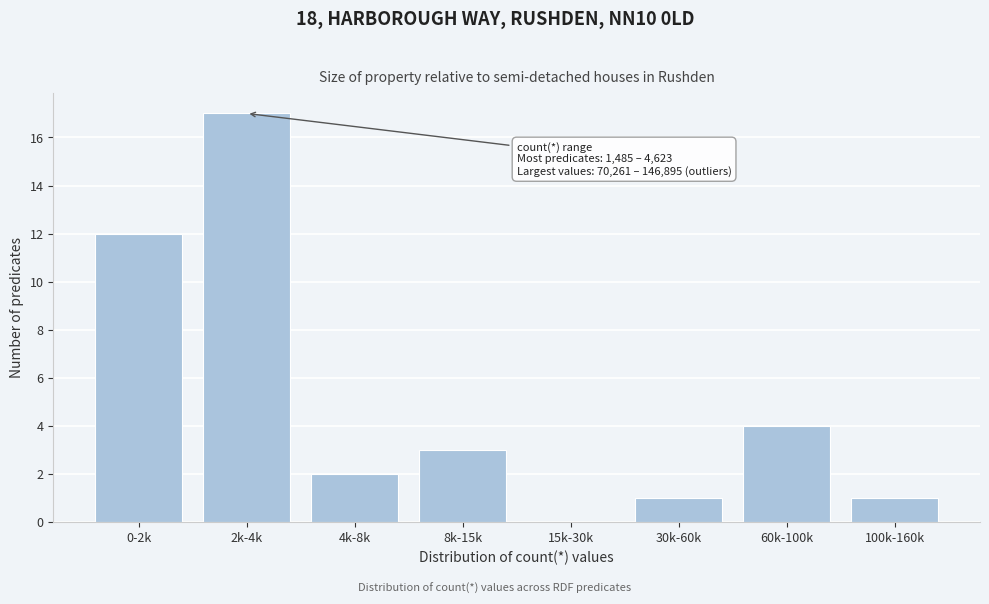

Reading left to right, extract all data points from this chart.

0-2k=12	2k-4k=17	4k-8k=2	8k-15k=3	15k-30k=0	30k-60k=1	60k-100k=4	100k-160k=1